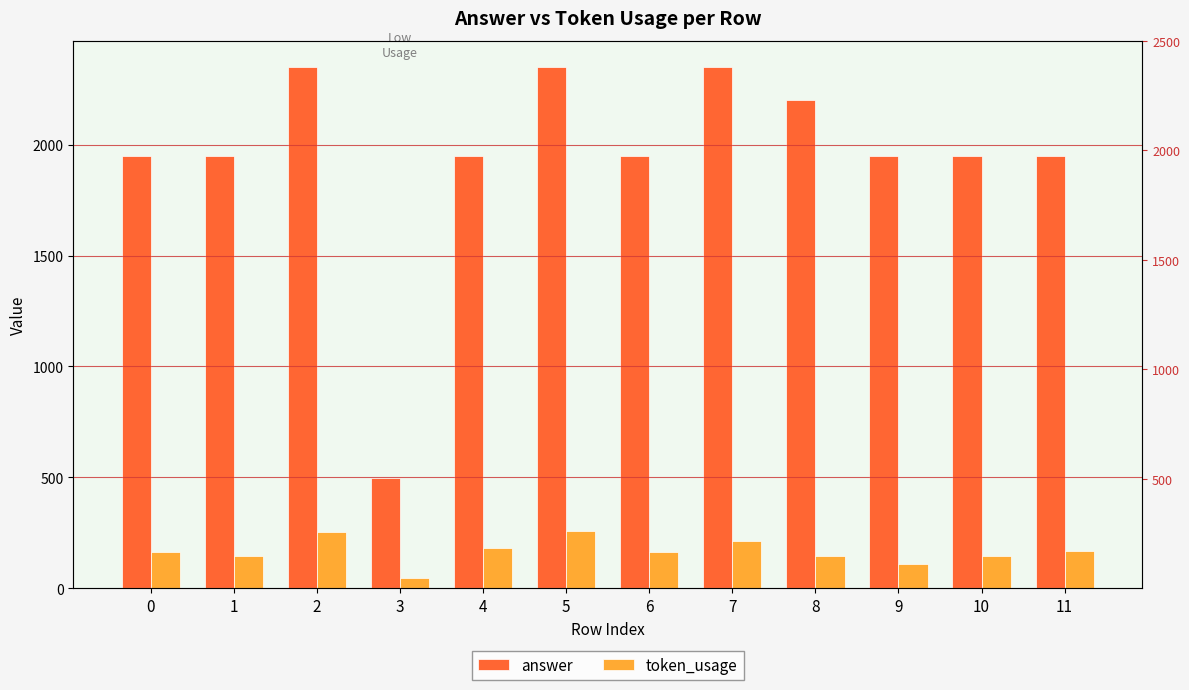

Rank the series by their average value, from highest to lowest.

answer, token_usage